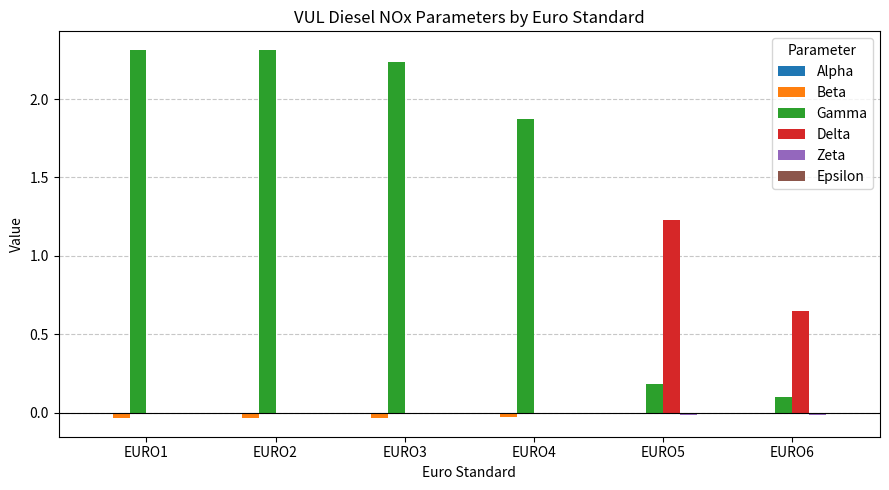

What is the maximum value shown in the chart?

2.3